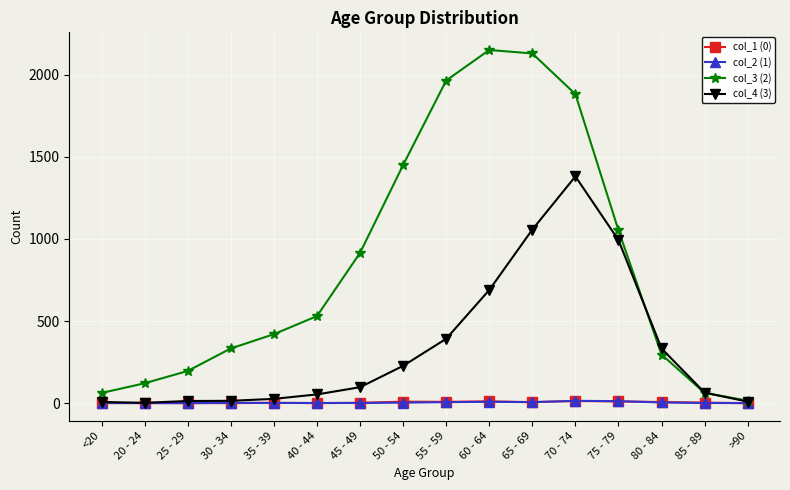

Which series has the largest range (max minus min)?

col_3 (2)